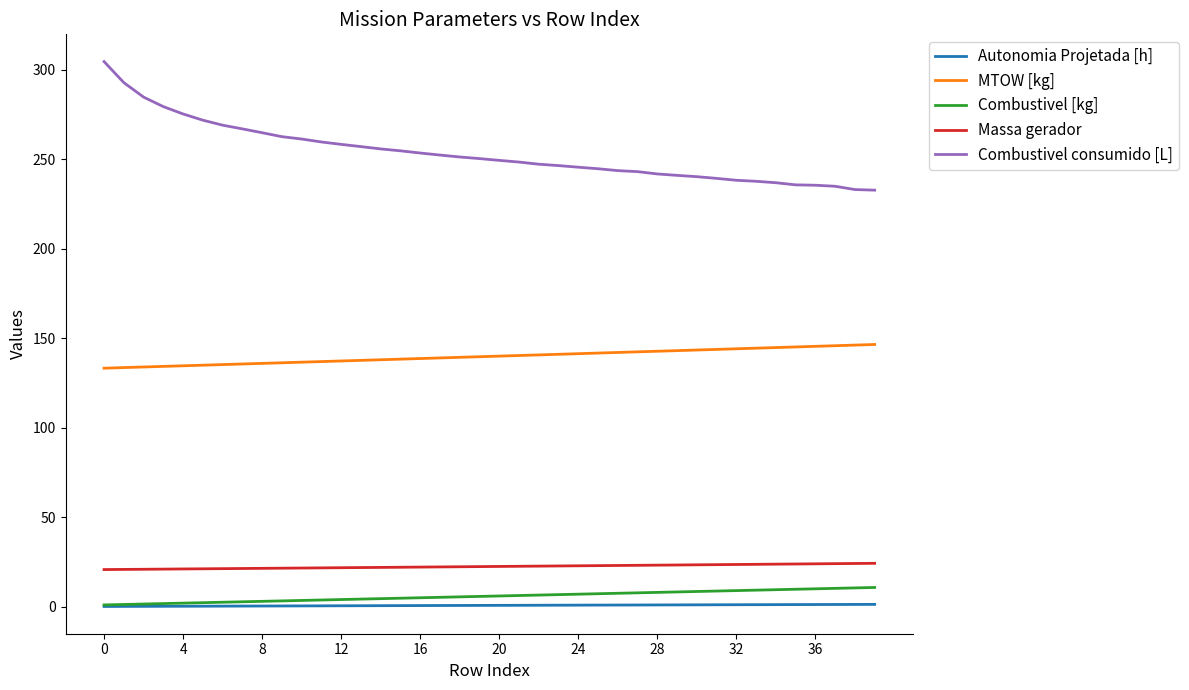

What are all the series names shown in the legend?

Autonomia Projetada [h], MTOW [kg], Combustivel [kg], Massa gerador, Combustivel consumido [L]